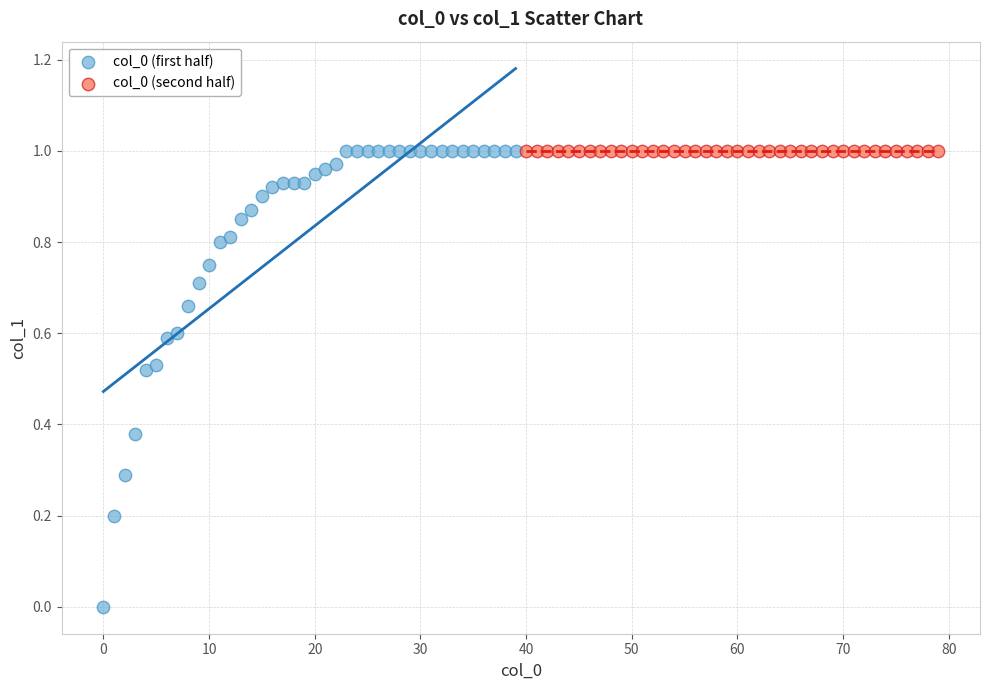

Which series contains the lowest Y value?

col_0 (first half)